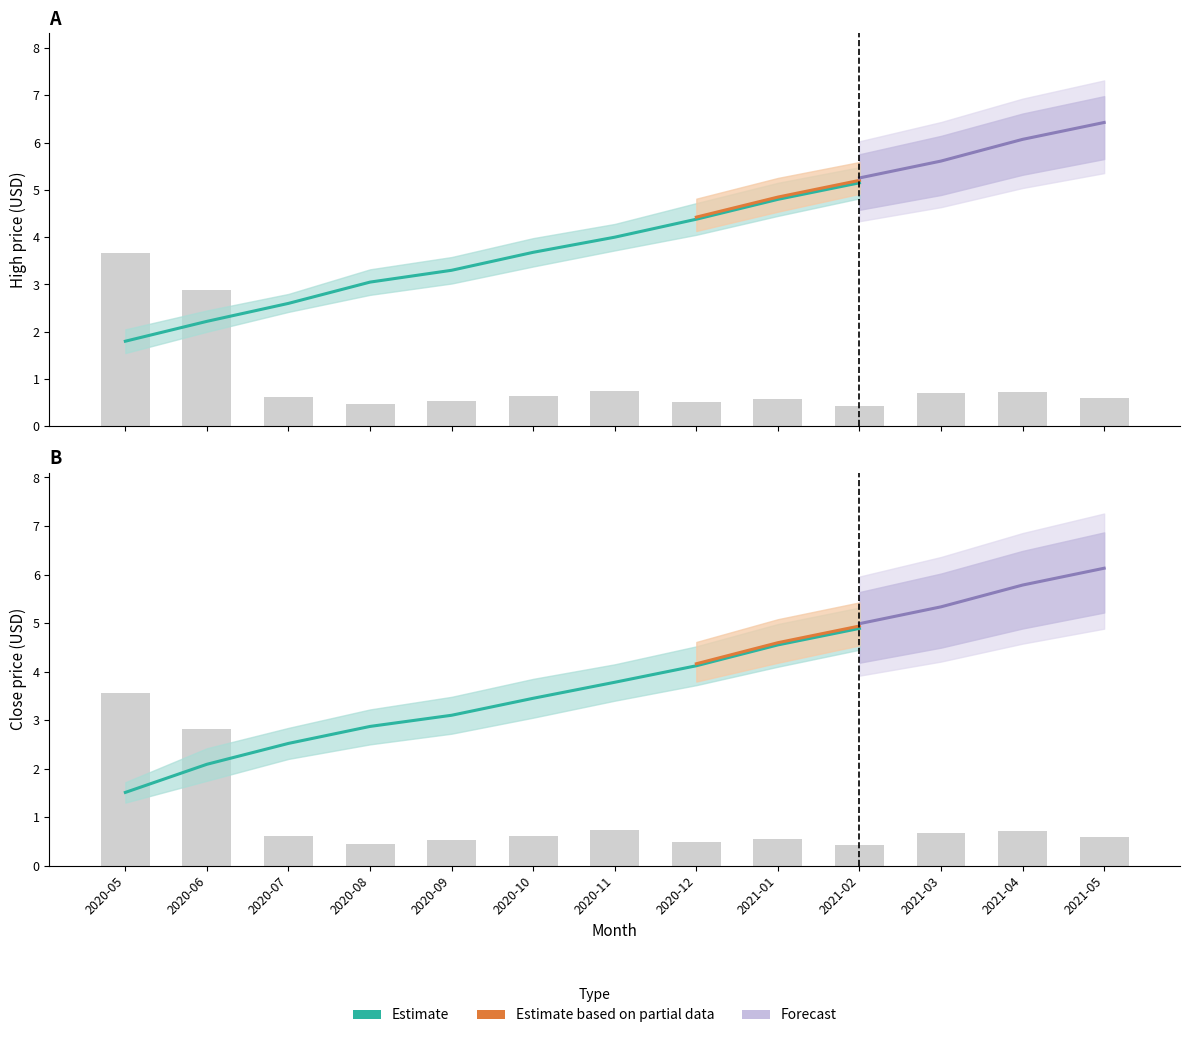

True or false: Close has a value of 7.2 at 2020-12.

False